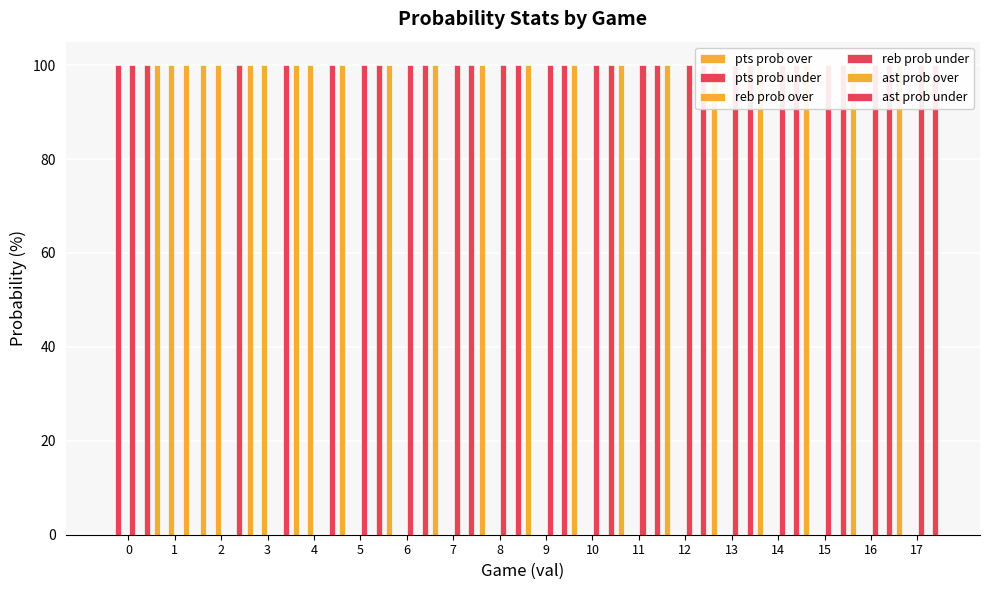

Is the value of ast prob under at 9 greater than the value of reb prob over at 10?

Yes